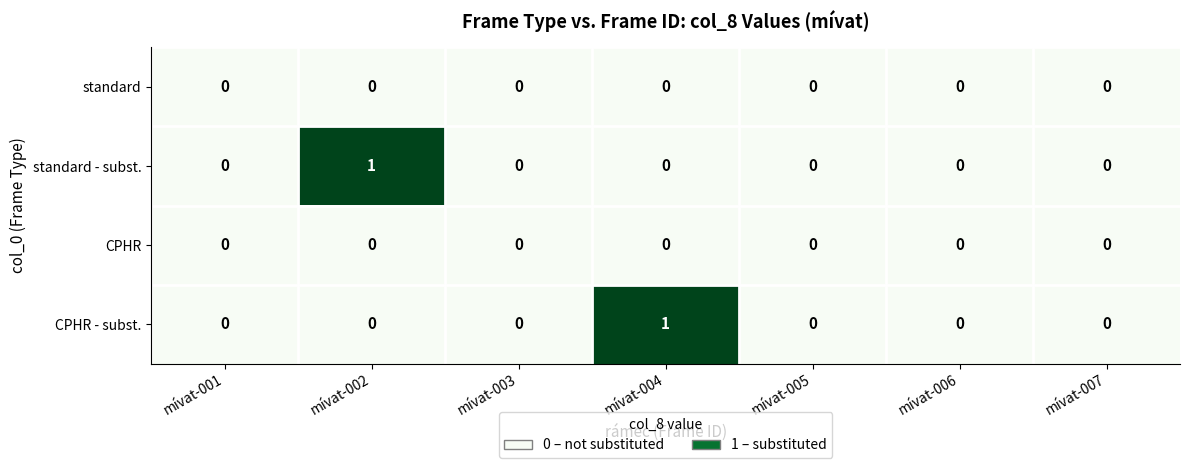

The value of CPHR - subst. at mívat-006 is -1. True or false?

False